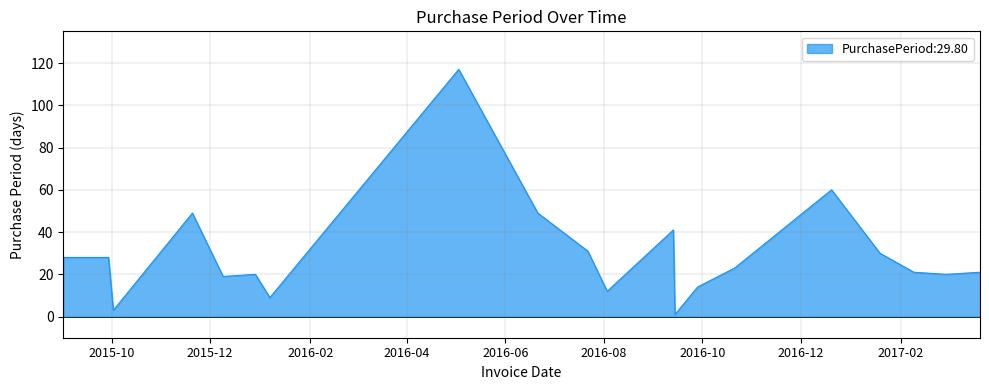

True or false: there are more than 1 points higher than both neighbors.

True